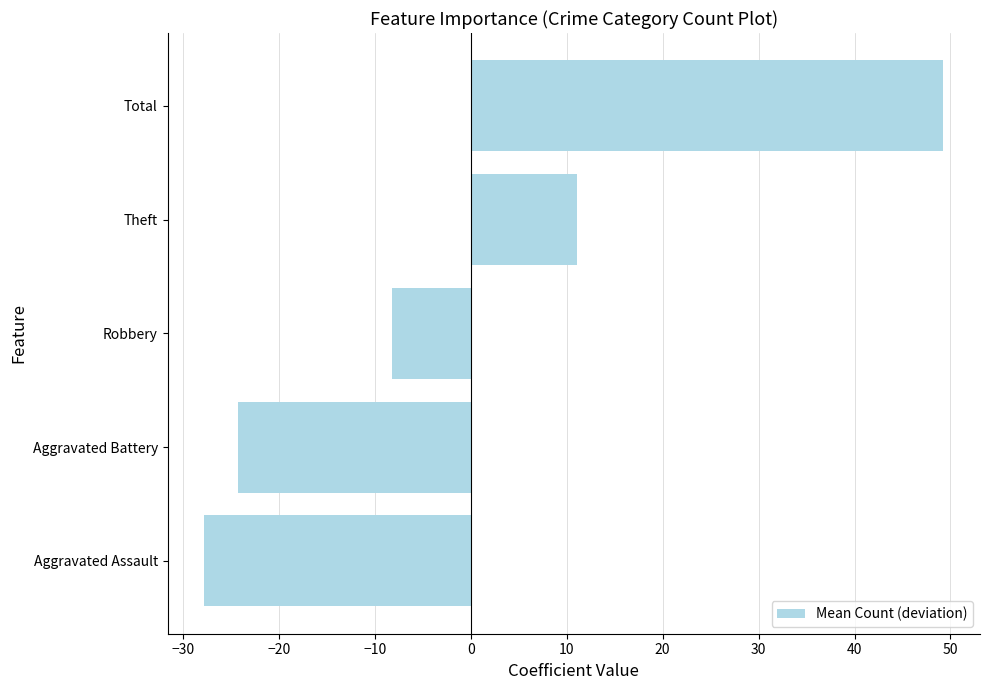

List the labels in order of value, smallest first.

Aggravated Assault, Aggravated Battery, Robbery, Theft, Total